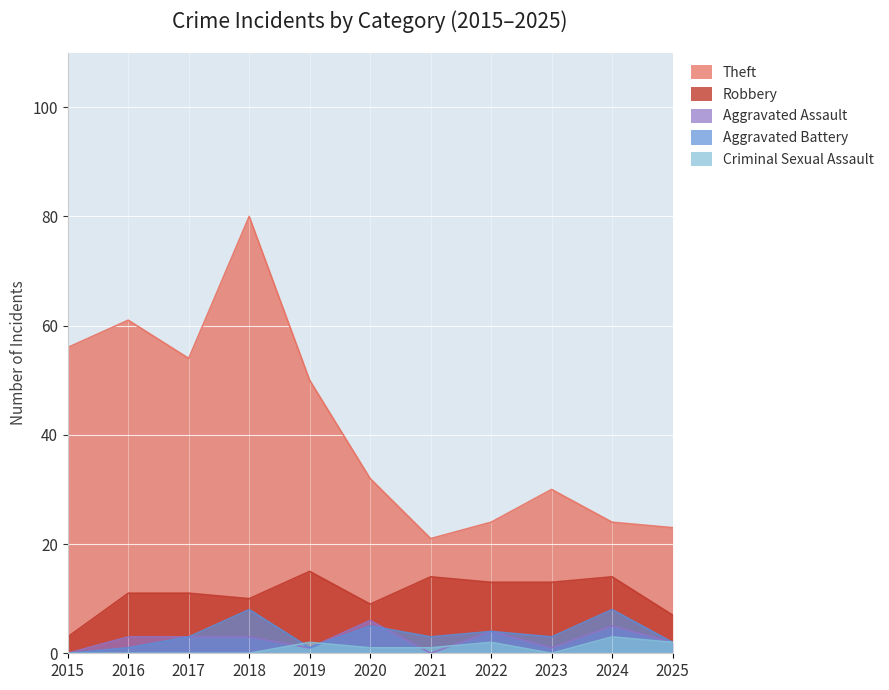

Which category has the highest value in the Aggravated Battery series?

2018